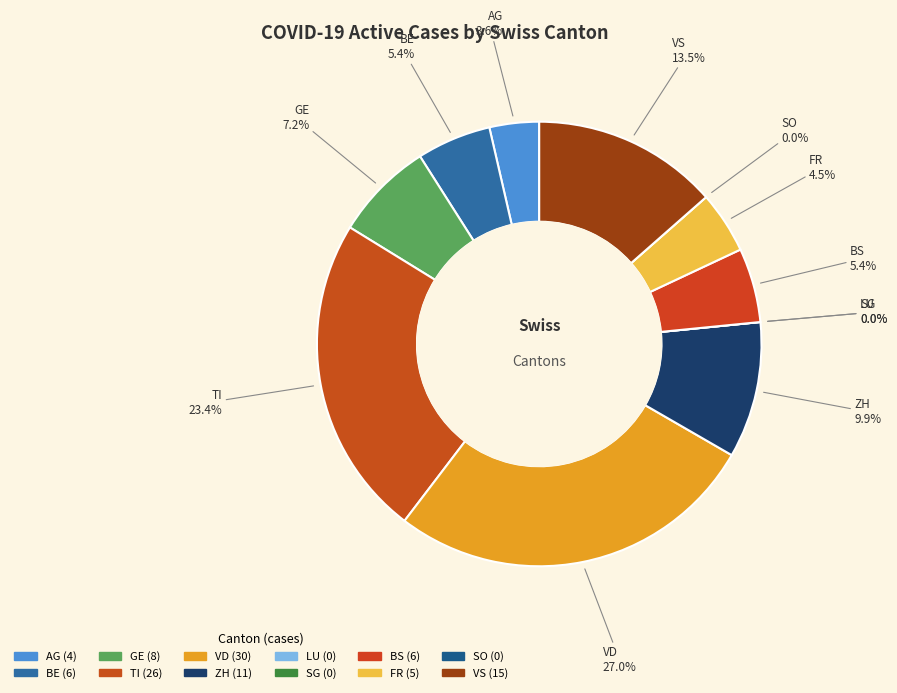

How many slices are in this pie chart?

12